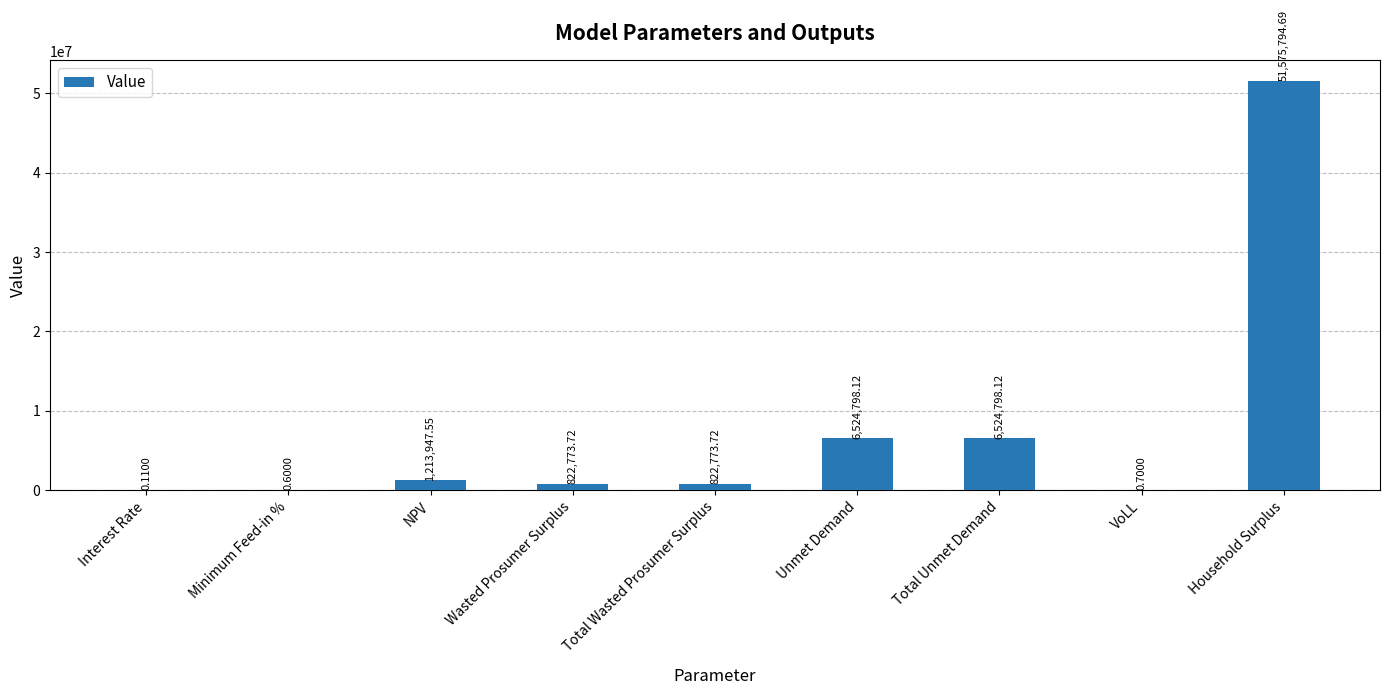

What is the sum of the values at Total Unmet Demand and Household Surplus?

58100592.8